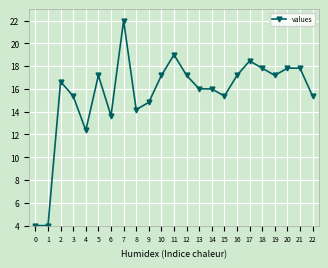

True or false: there are more than 1 points higher than both neighbors.

True